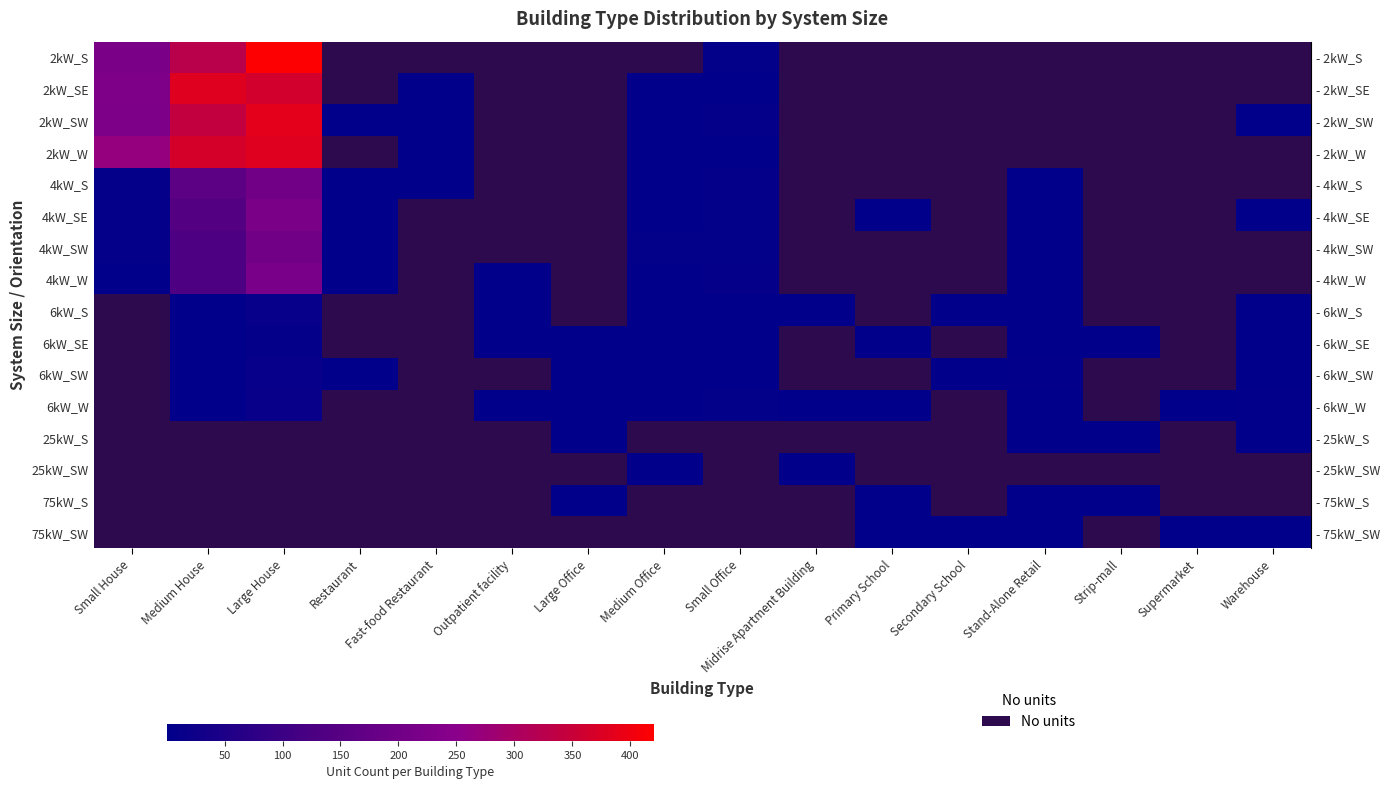

How many distinct data groups are displayed?

16